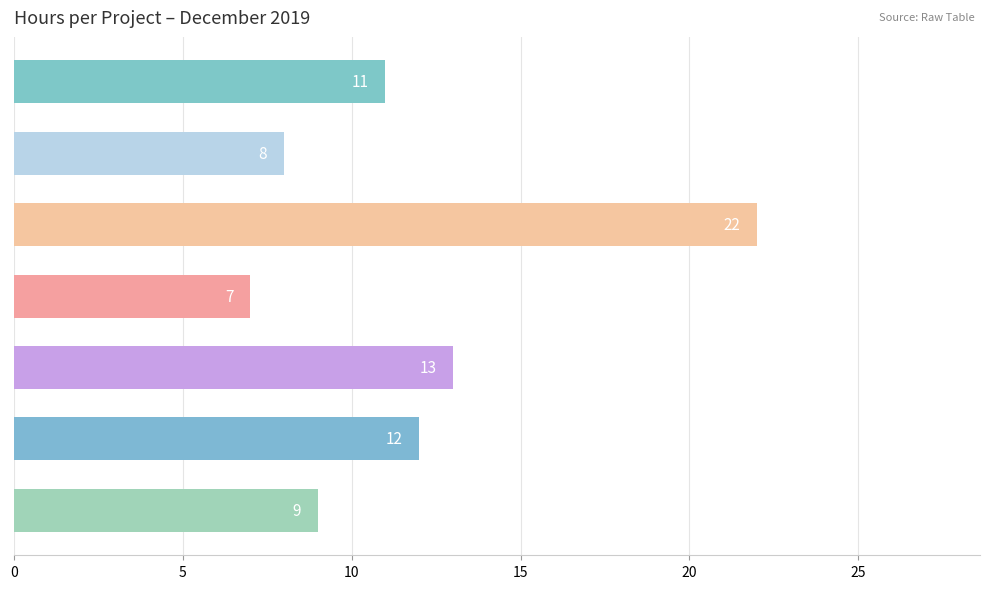

What is the difference between the maximum and second lowest values?

14